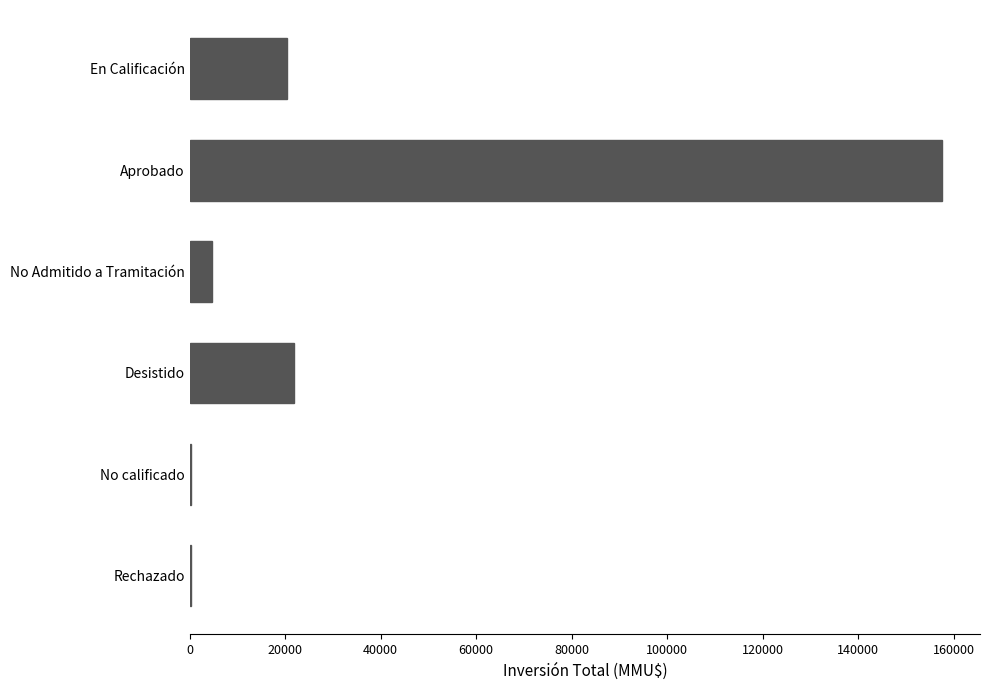

Count the number of categories in the chart.

6